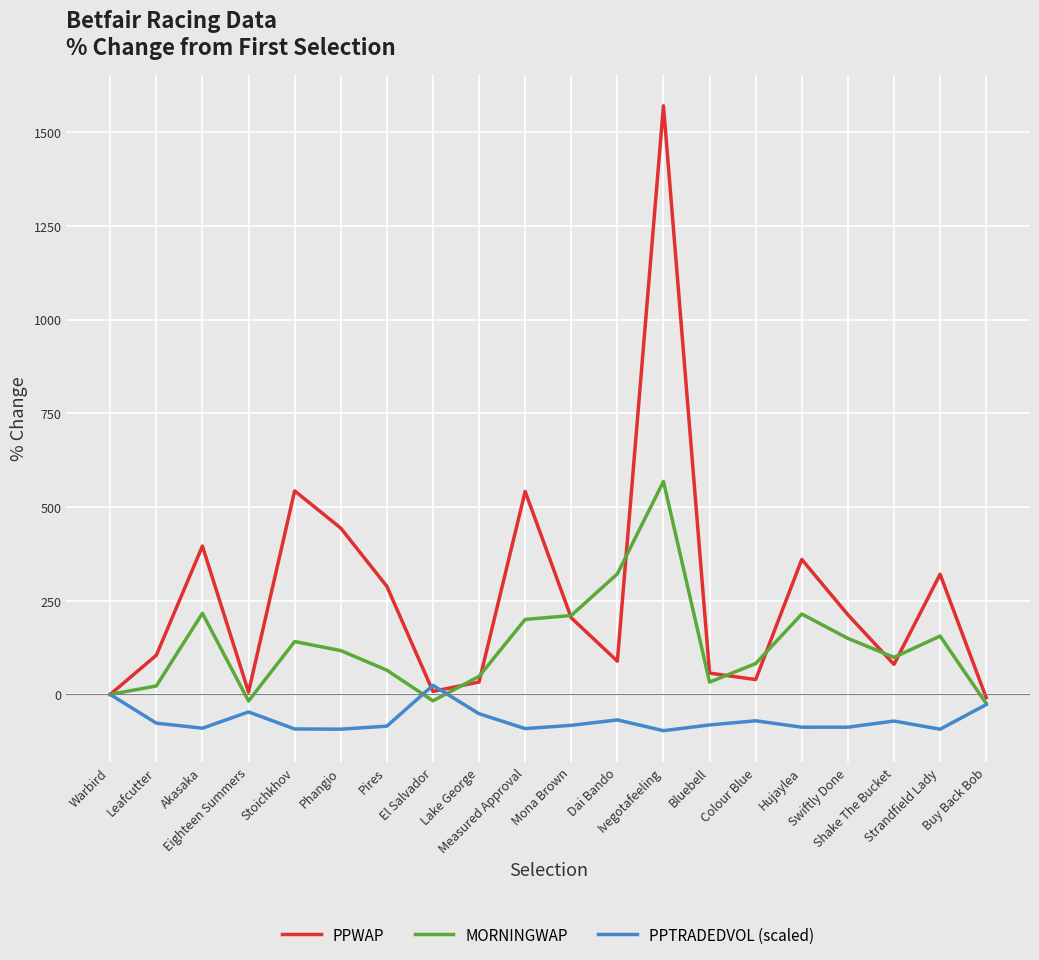

What is the sum of the PPWAP values at Warbird and Lake George?

33.2